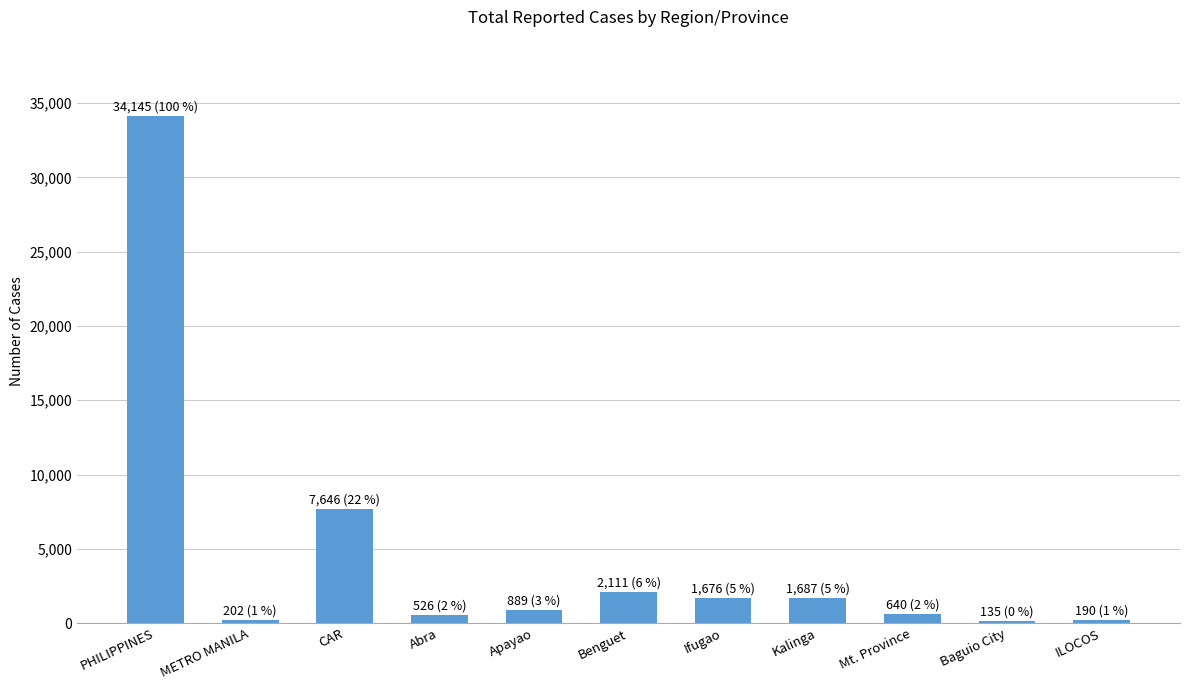

What is the value of the 10th bar from the left?

135